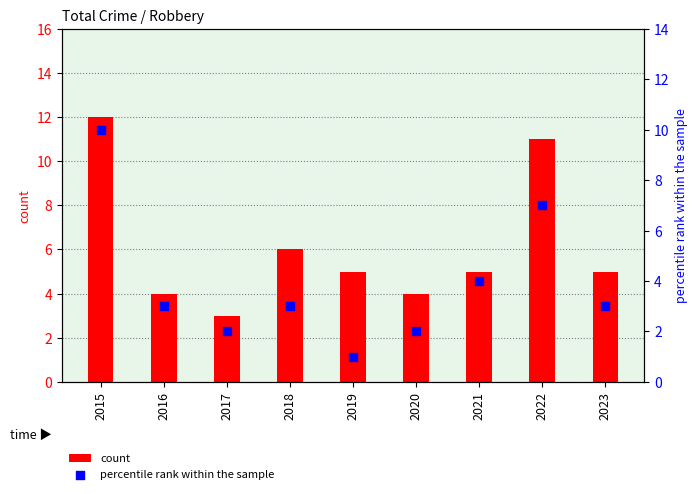

At how many categories does at least one series exceed 8?

2